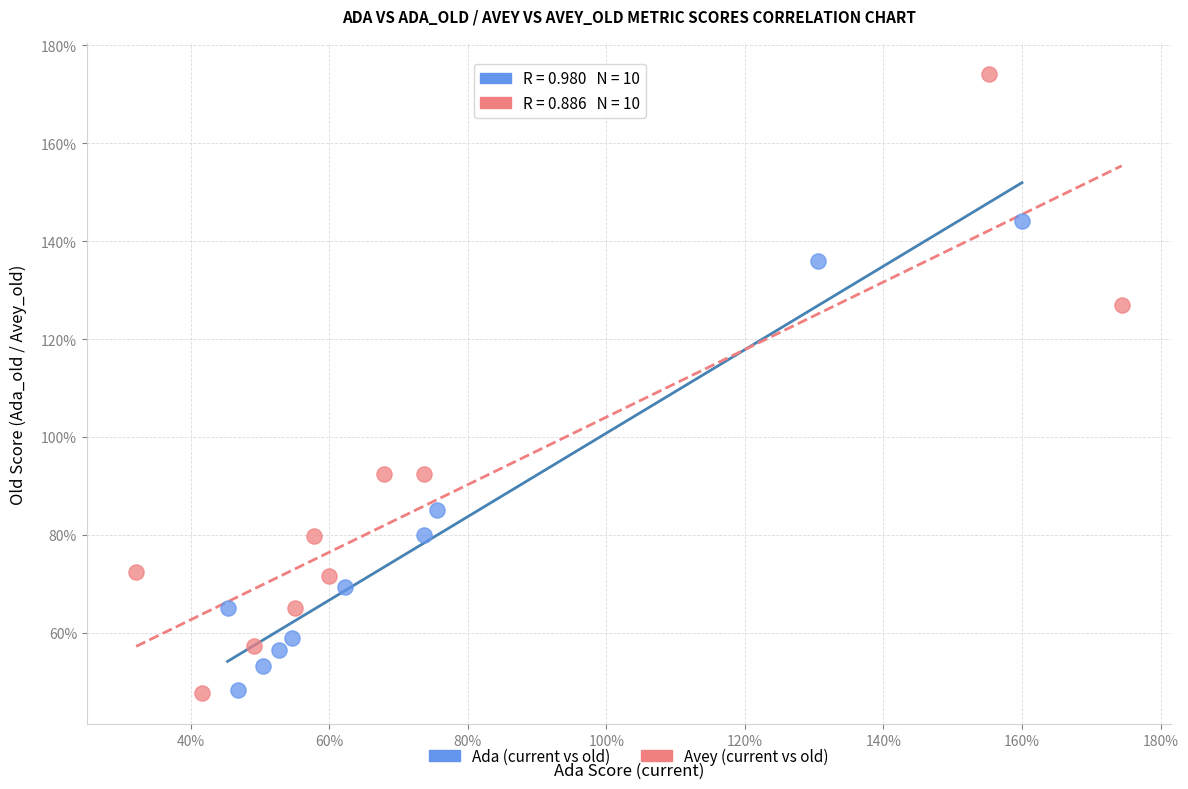

Which series has the widest spread of Y values?

Avey (current vs old)